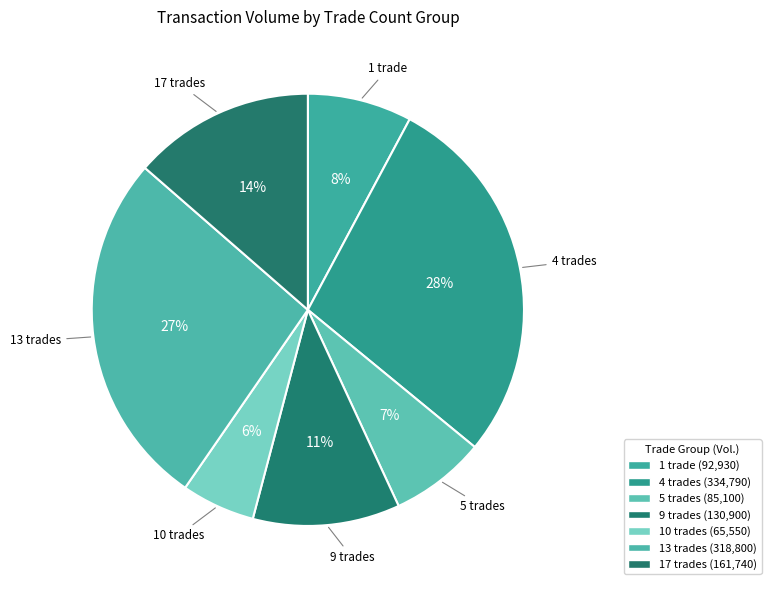

How many slices are in this pie chart?

7